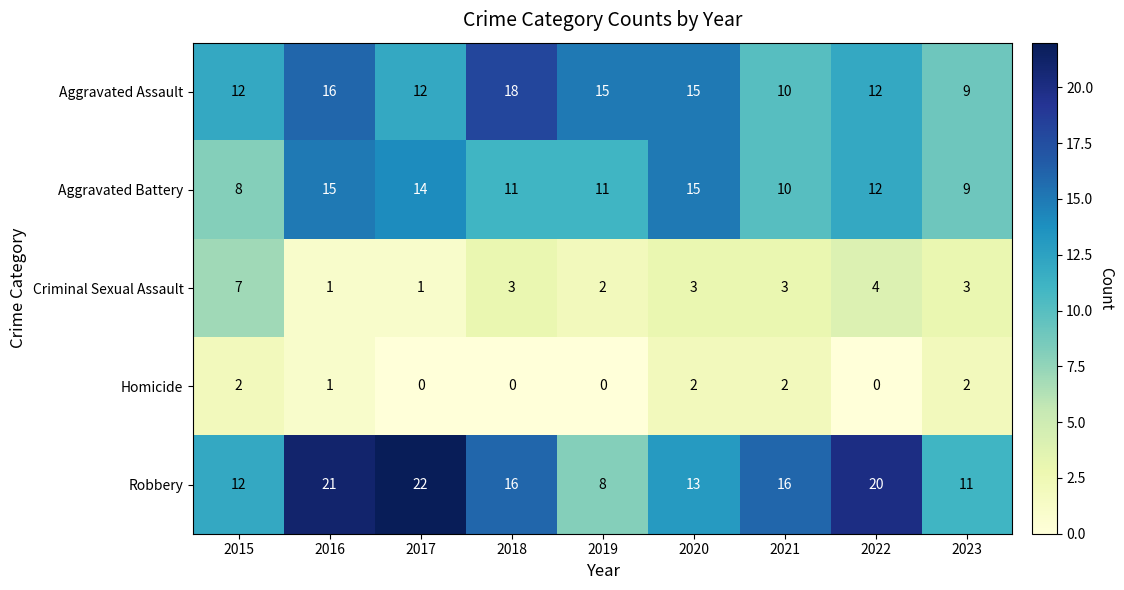

What is the difference between the highest and lowest values at 2023?

9